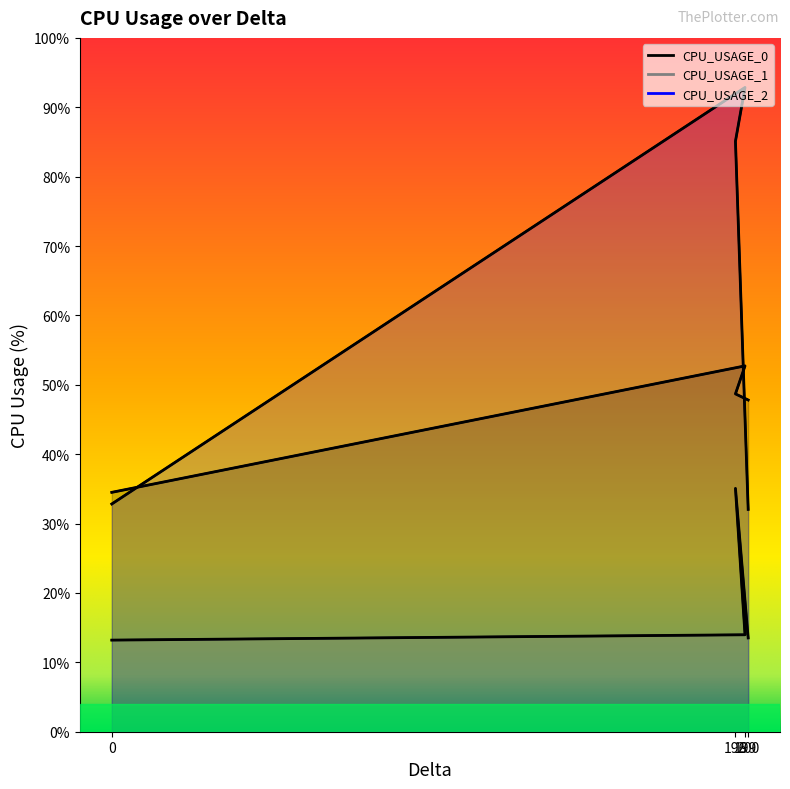

True or false: CPU_USAGE_1 and CPU_USAGE_0 cross at least once.

False